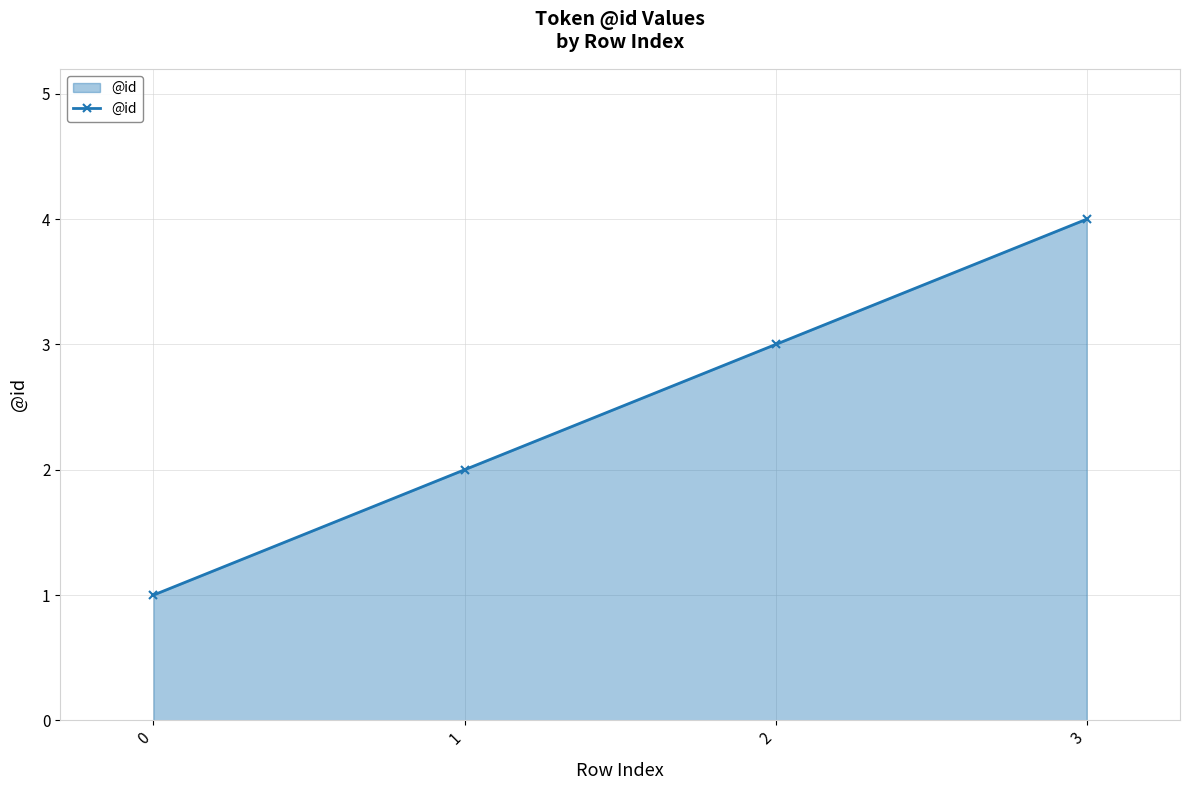

What is the sum of the values at 0 and 2?

4